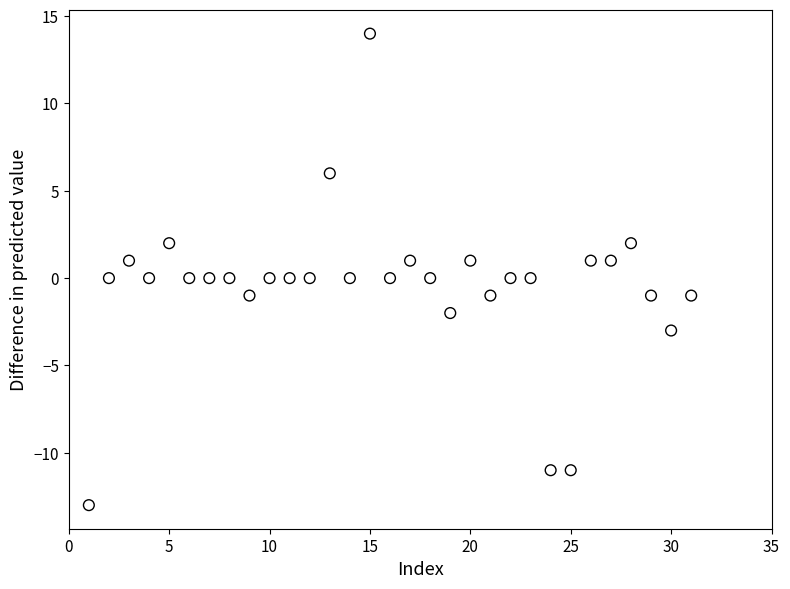

What is the range of X values (max minus min)?

30